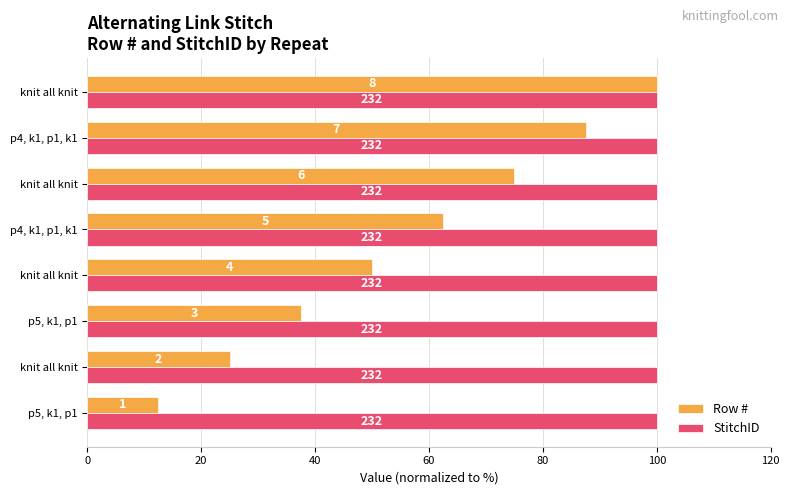

What are all the series names shown in the legend?

Row #, StitchID